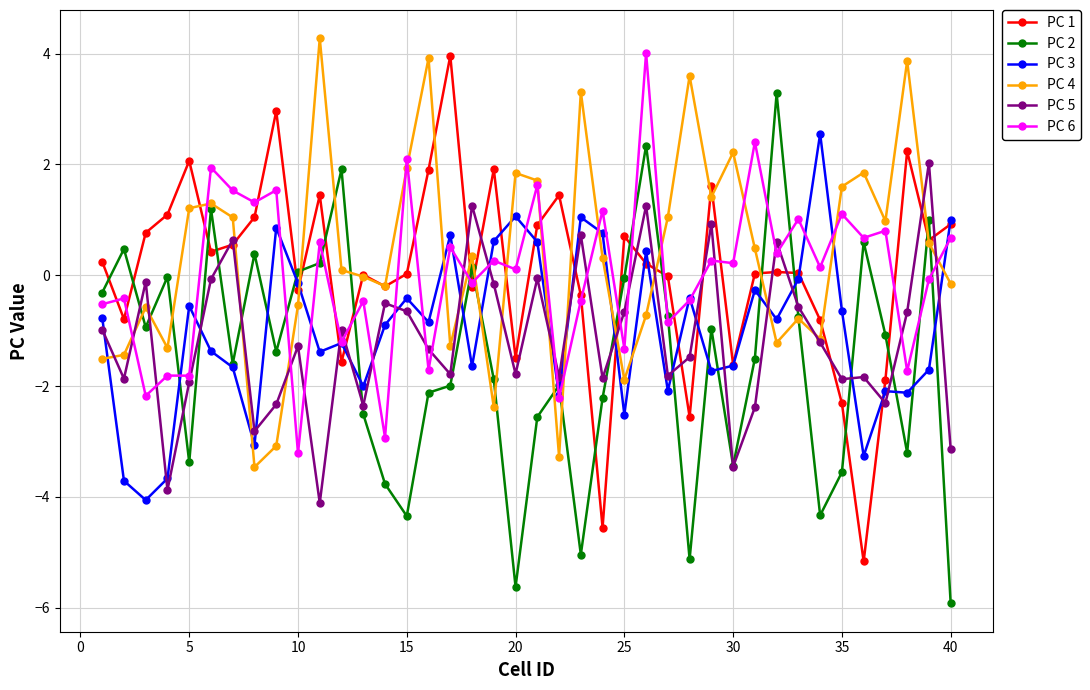

What is the value of the PC 1 point at the 29th from the left?

1.6